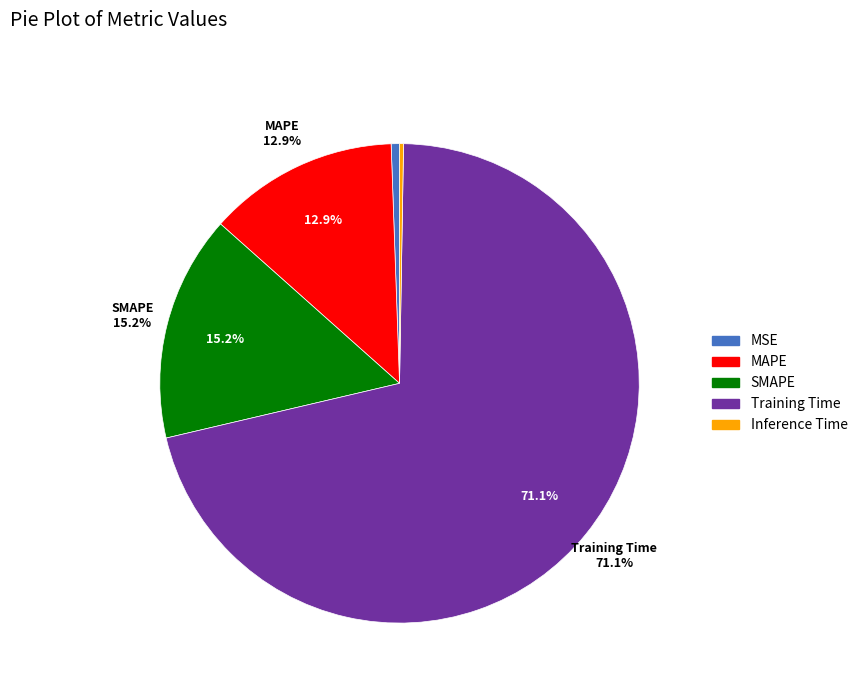

True or false: Training Time accounts for 71% of the total.

True